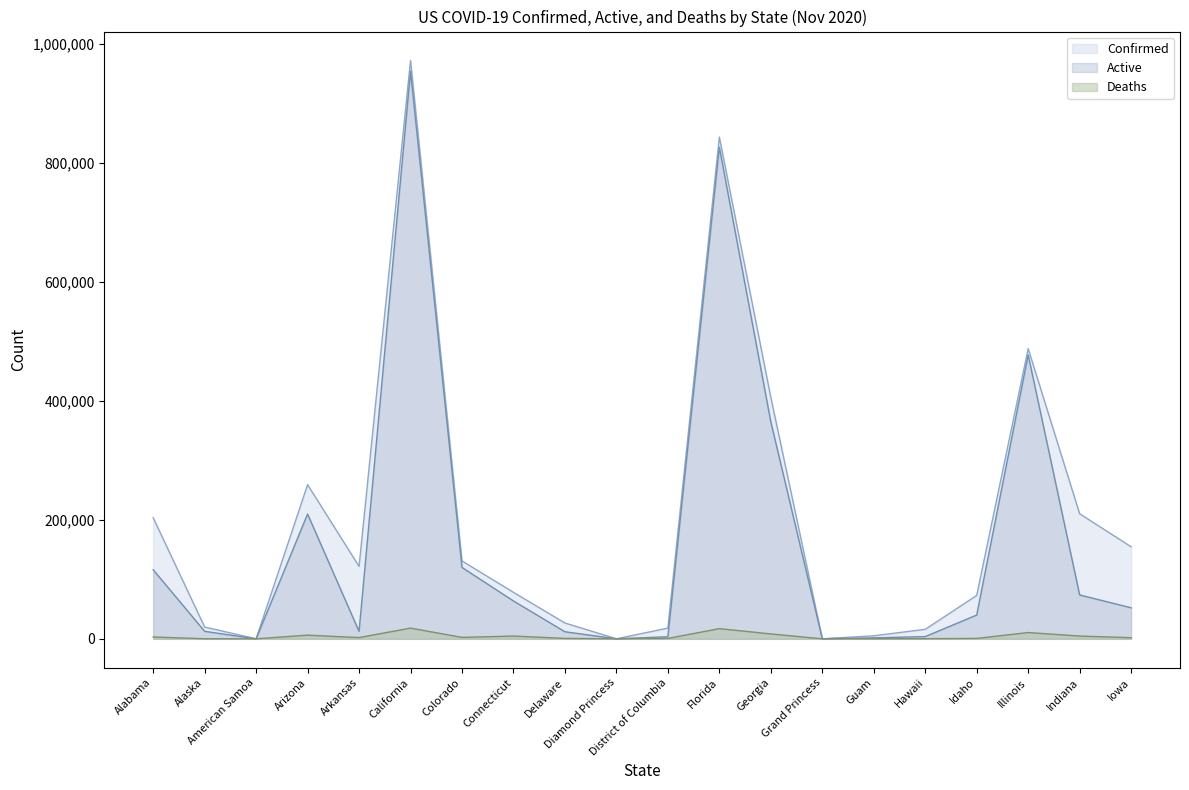

Reading left to right, list all the values displayed in this chart.

Confirmed: Alabama=203687	Alaska=19826	American Samoa=0	Arizona=259264	Arkansas=121866	California=972713	Colorado=130984	Connecticut=78125	Delaware=26603	Diamond Princess=49	District of Columbia=18001	Florida=843897	Georgia=406061	Grand Princess=103	Guam=5077	Hawaii=15947	Idaho=72961	Illinois=487987	Indiana=210374	Iowa=154778
Active: Alabama=116132	Alaska=12581	American Samoa=0	Arizona=209868	Arkansas=12494	California=954740	Colorado=120028	Connecticut=63654	Delaware=11866	Diamond Princess=49	District of Columbia=3504	Florida=826776	Georgia=364884	Grand Princess=100	Guam=1587	Hawaii=3768	Idaho=39945	Illinois=477449	Indiana=73766	Iowa=52186
Deaths: Alabama=3084	Alaska=84	American Samoa=0	Arizona=6164	Arkansas=2085	California=17973	Colorado=2394	Connecticut=4671	Delaware=718	Diamond Princess=0	District of Columbia=654	Florida=17121	Georgia=8194	Grand Princess=3	Guam=88	Hawaii=221	Idaho=686	Illinois=10538	Indiana=4629	Iowa=1845